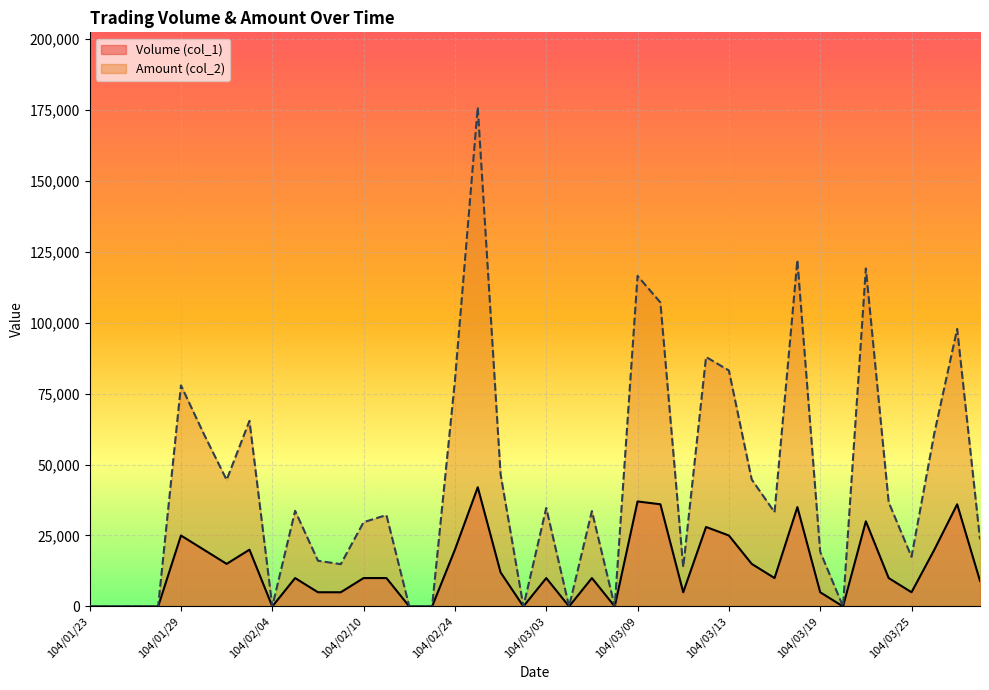

How many lines are shown in the chart?

2